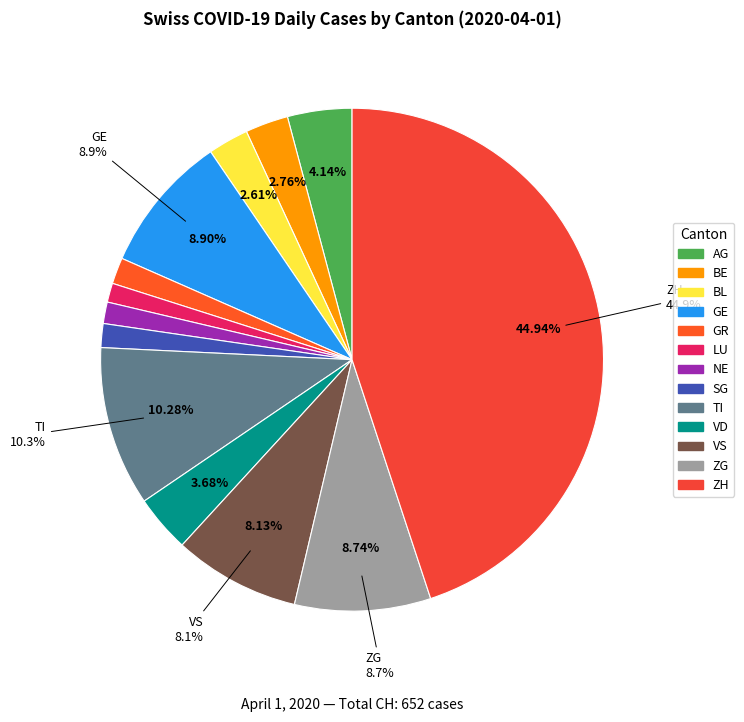

Which has a higher value, VD or GE?

GE